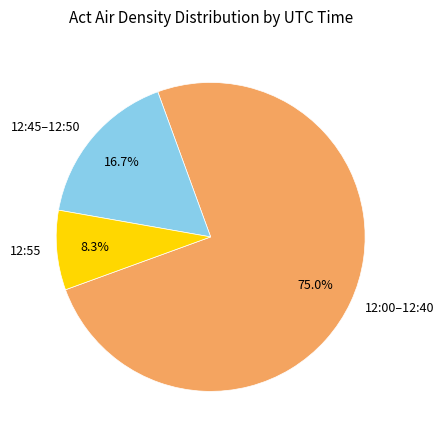

How many segments does this pie chart have?

3